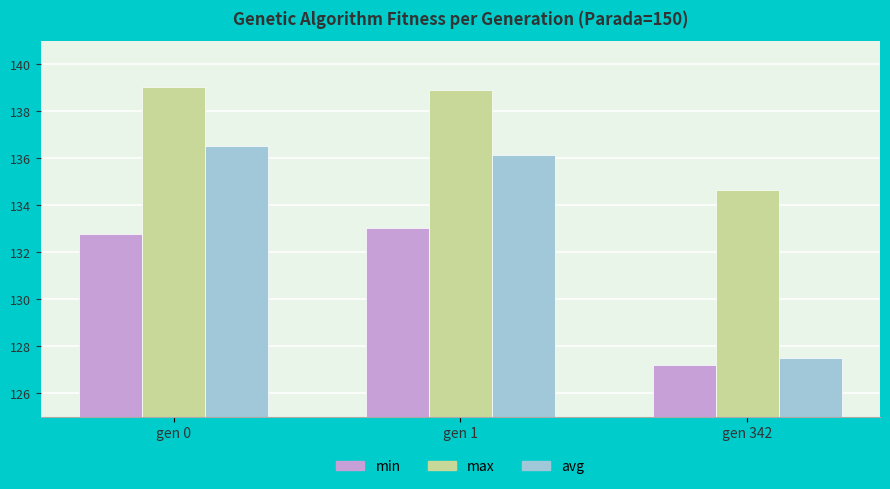

What is the difference between the highest and lowest values at gen 342?

7.4